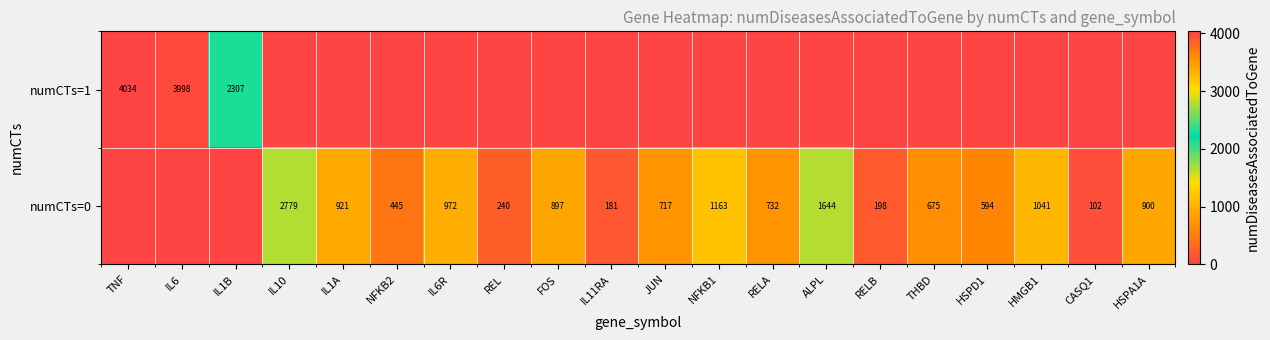

What is the difference between the numCTs=0 values at NFKB1 and REL?

923